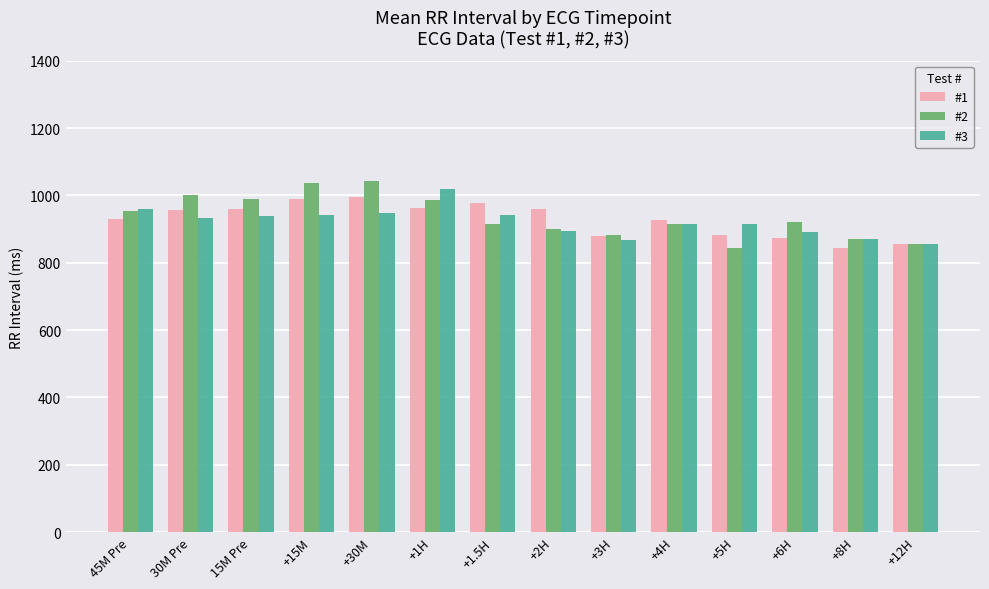

What is the smallest value displayed?

844